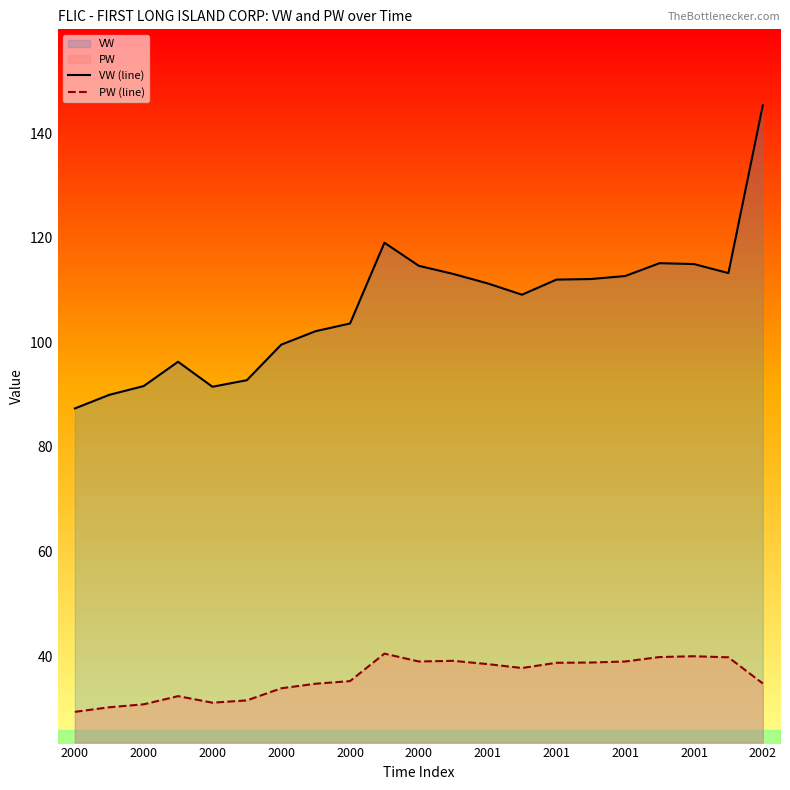

The value of VW (line) at 2001 is 46.8. True or false?

False